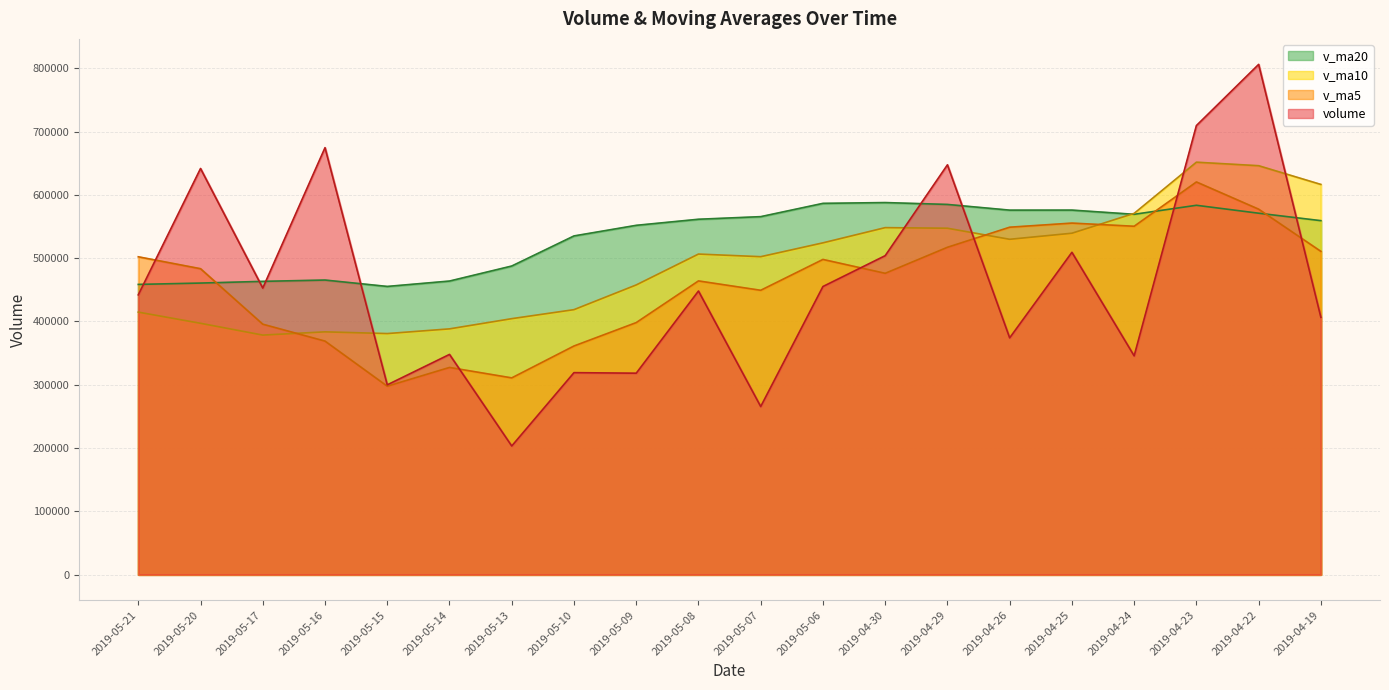

In v_ma5, how many points are lower than both neighbors (excluding endpoints)?

5